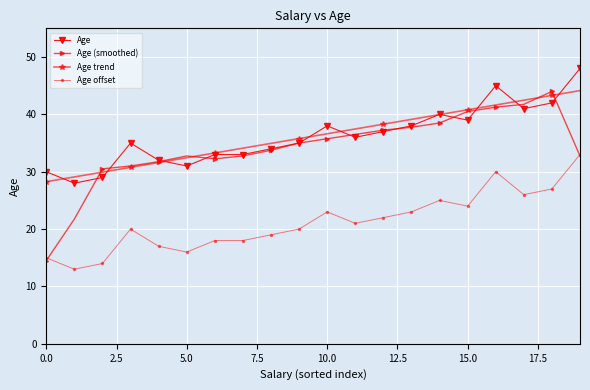

True or false: Age has more than 1 interior local peaks.

True